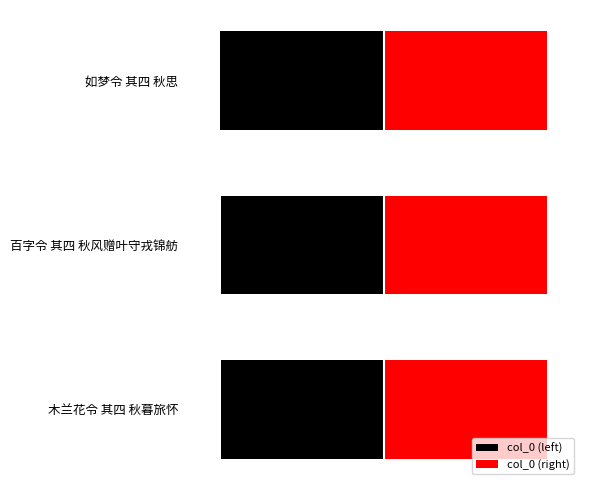

What is the sum of all col_0 (left) values?

-1147708.5